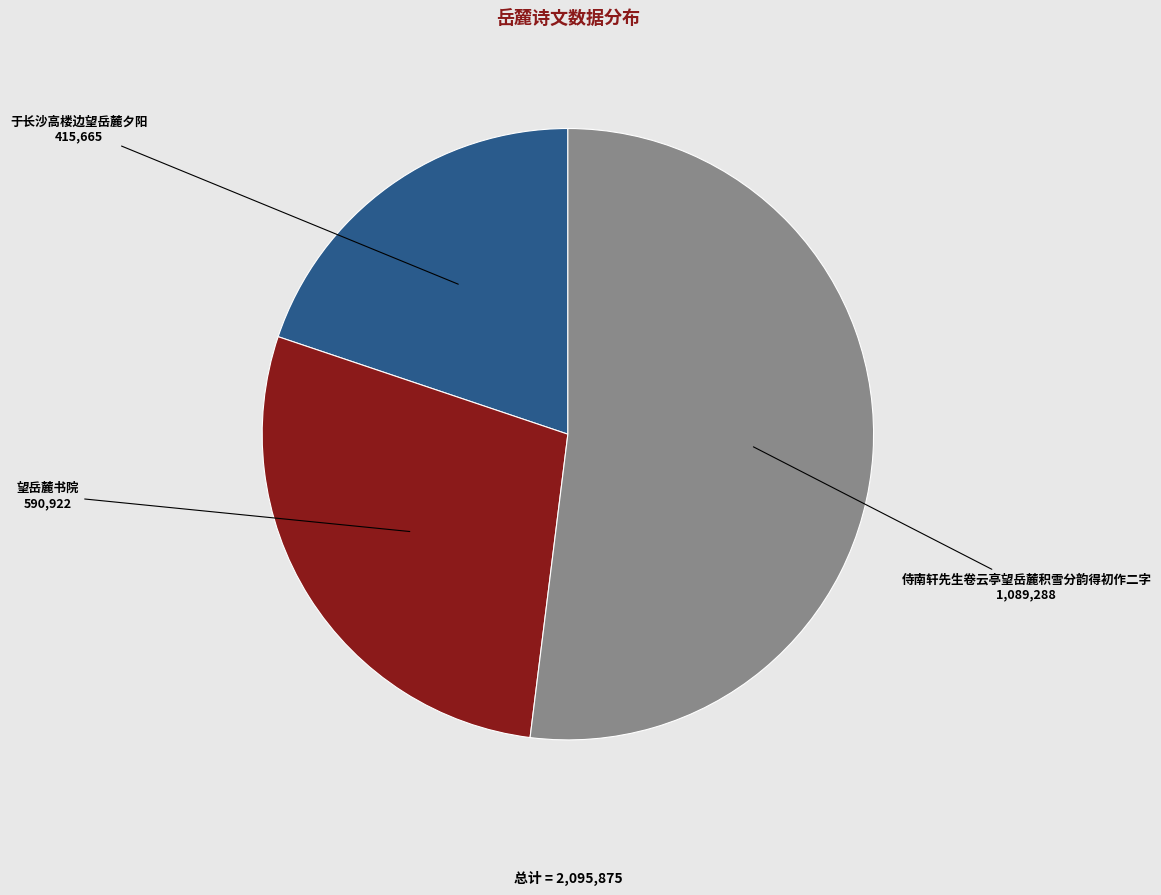

Is there a majority slice in this chart?

Yes